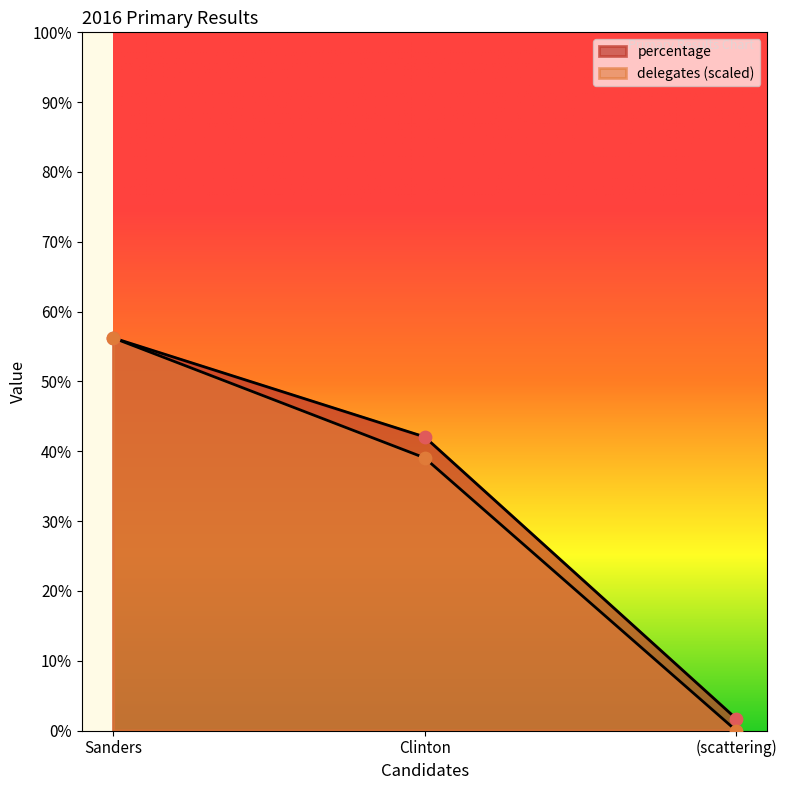

At which category is the sum across all series the highest?

Sanders